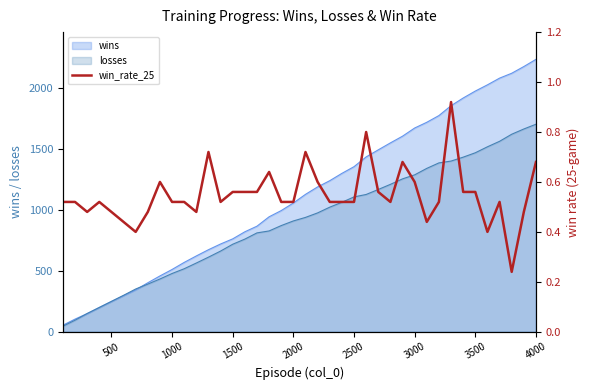

Is it true that losses equals 1287 at 3000?

True